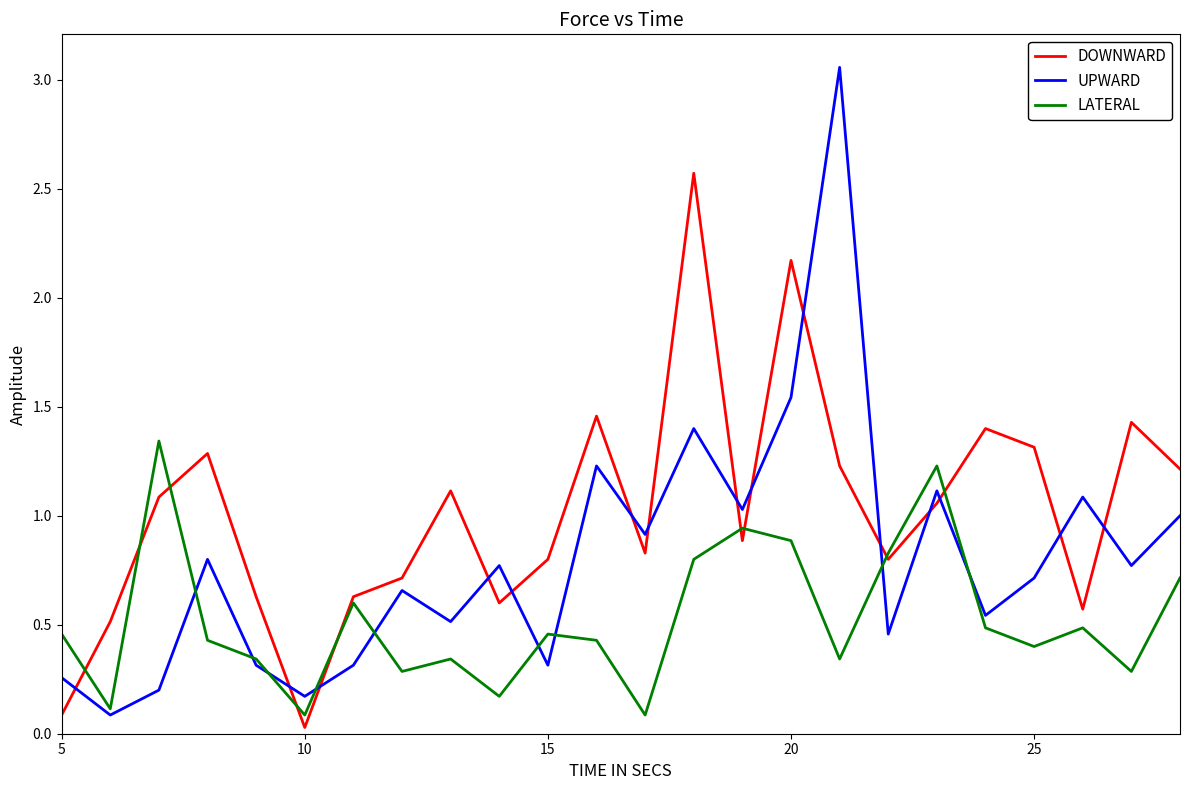

What is the difference between the maximum and minimum values in the UPWARD series?

3.0